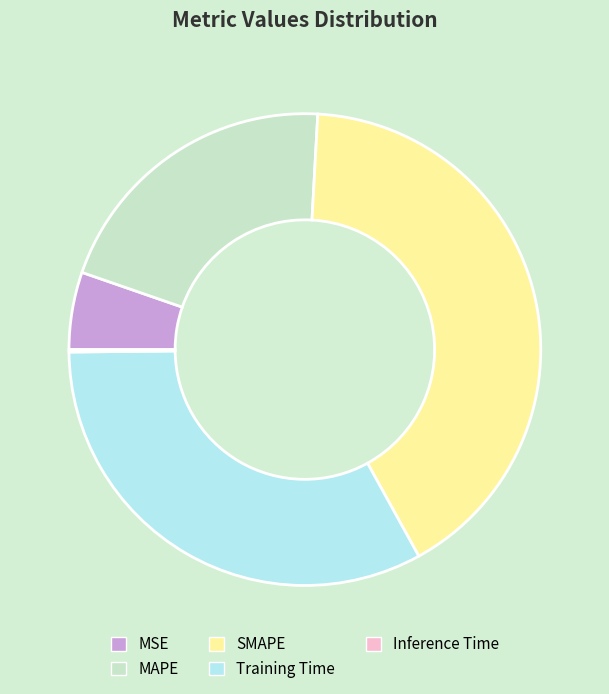

Between MSE and MAPE, which is larger?

MAPE